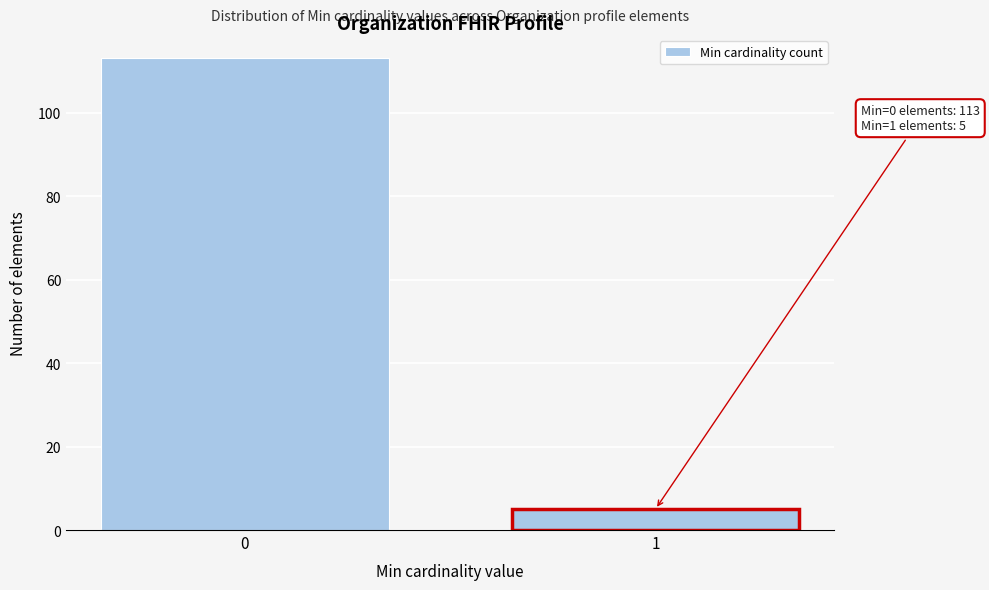

Reading left to right, what are all the values shown in this chart?

0=113	1=5